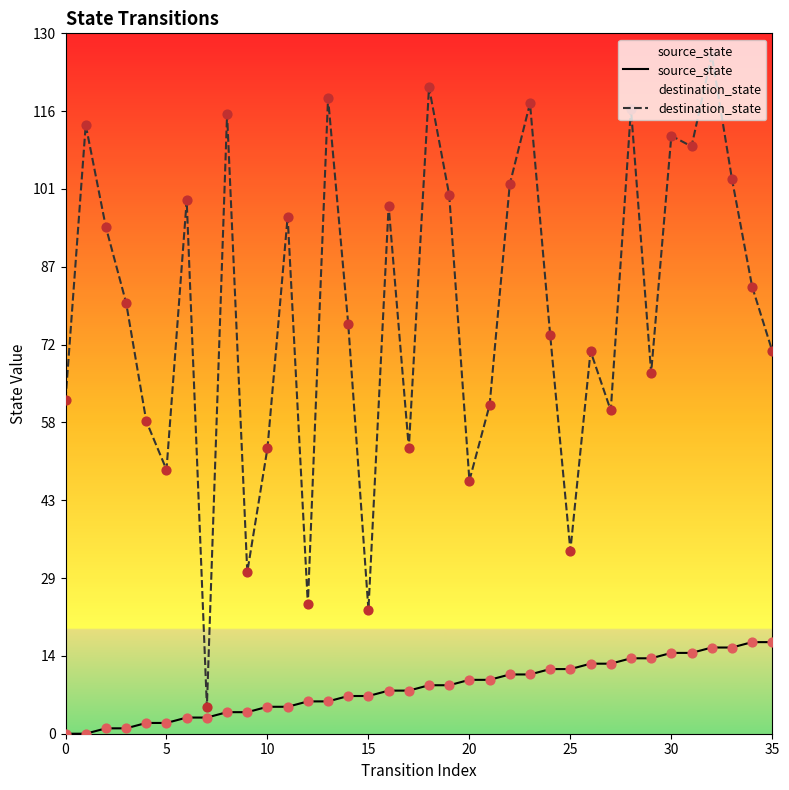

Which series has the largest total across all categories?

destination_state